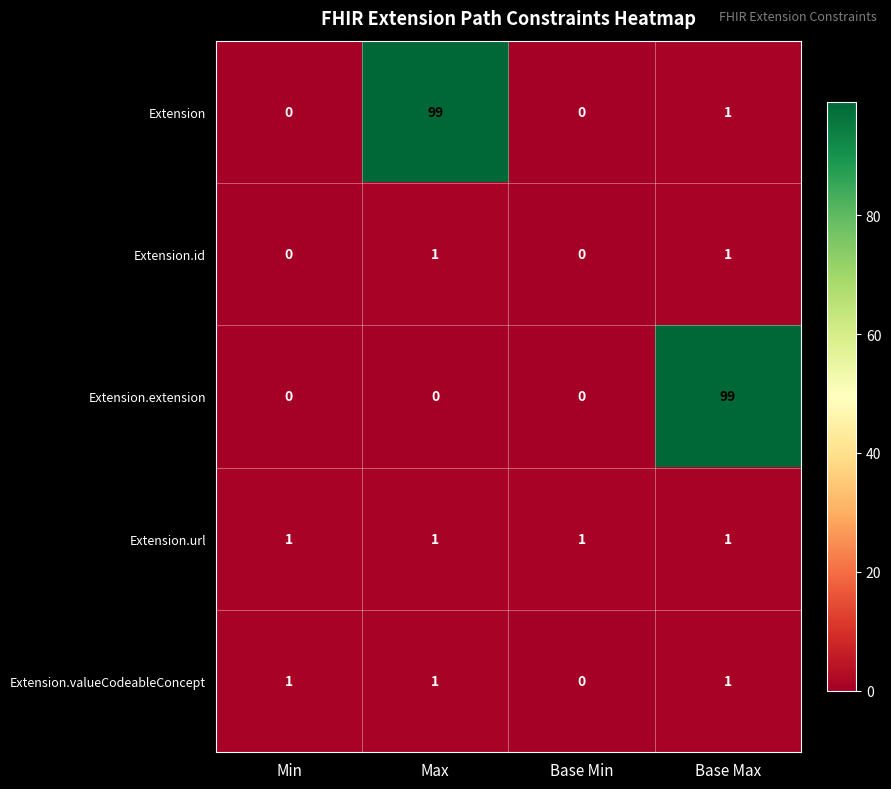

What is the highest value of the Extension.extension series?

99